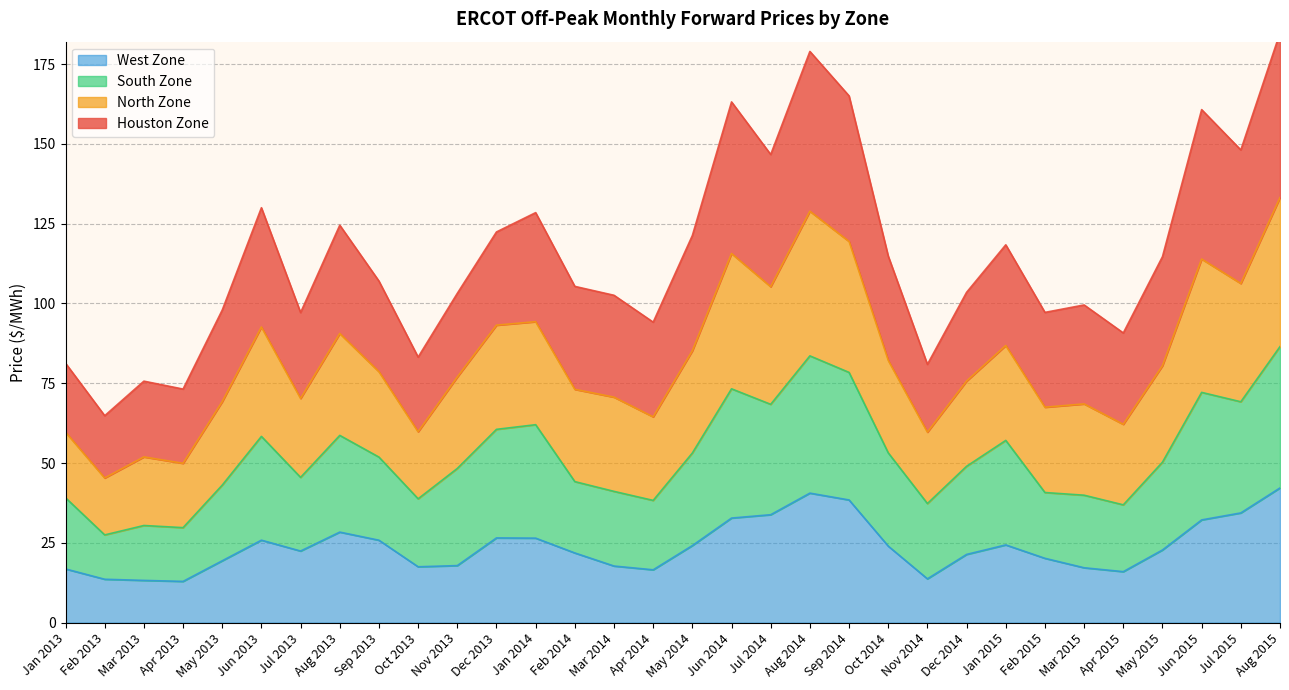

Is it true that West Zone equals 13.6 at Jun 2013?

False